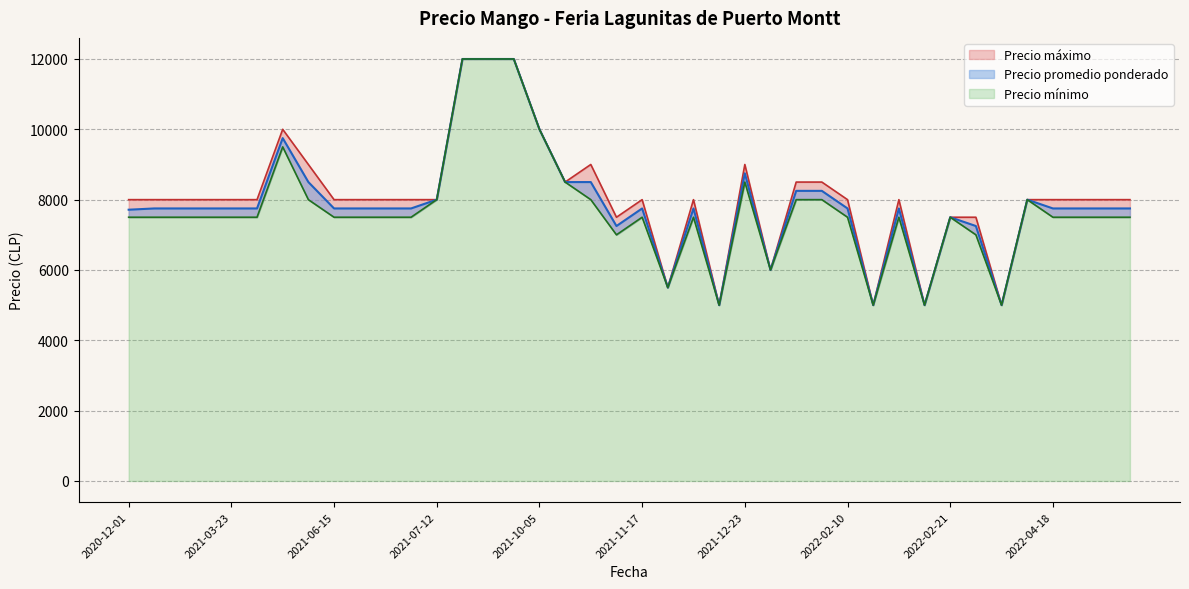

True or false: Precio minimo and Precio promedio ponderado cross at least once.

False